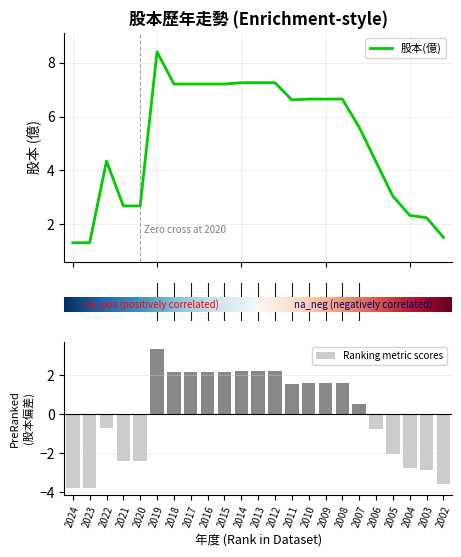

What is the approximate value at 2012?

7.3